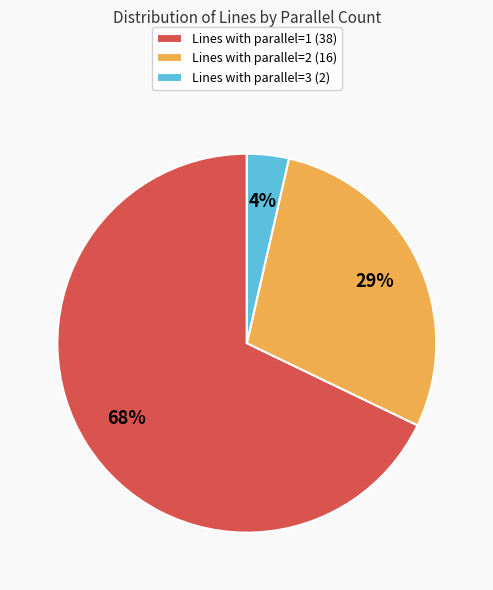

How many slices are in this pie chart?

3